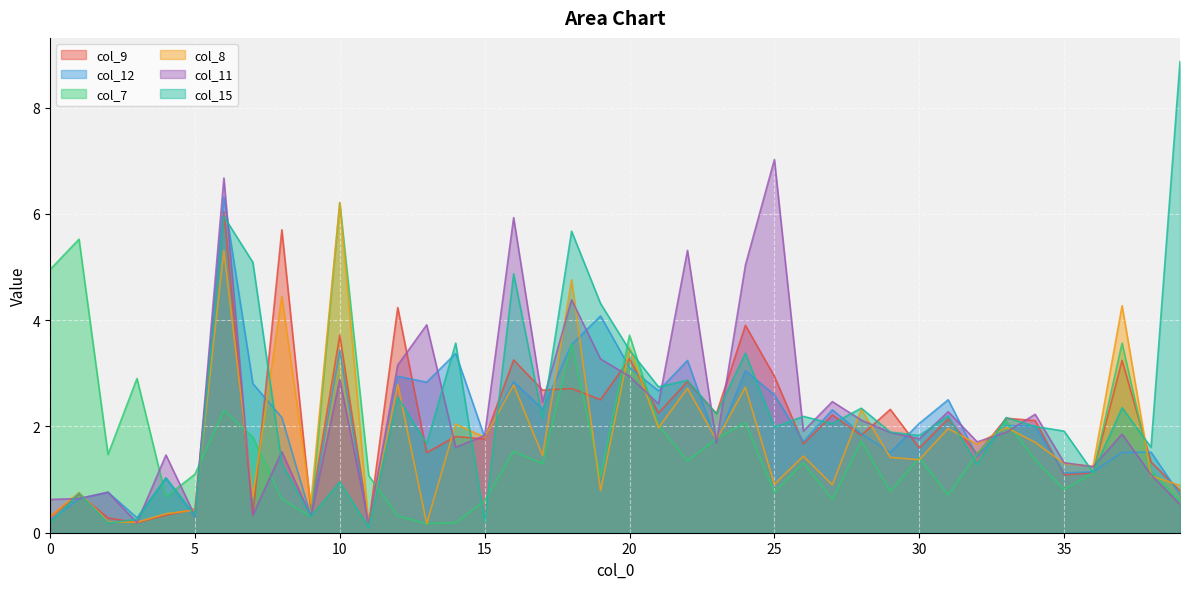

What is the sum of the col_15 values at 27 and 16?

6.9